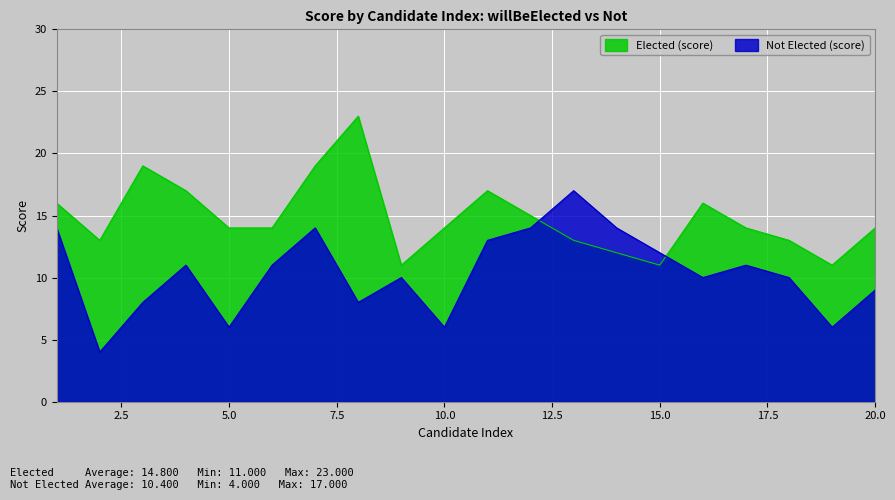

Which series has the widest spread of values?

Not Elected (score)